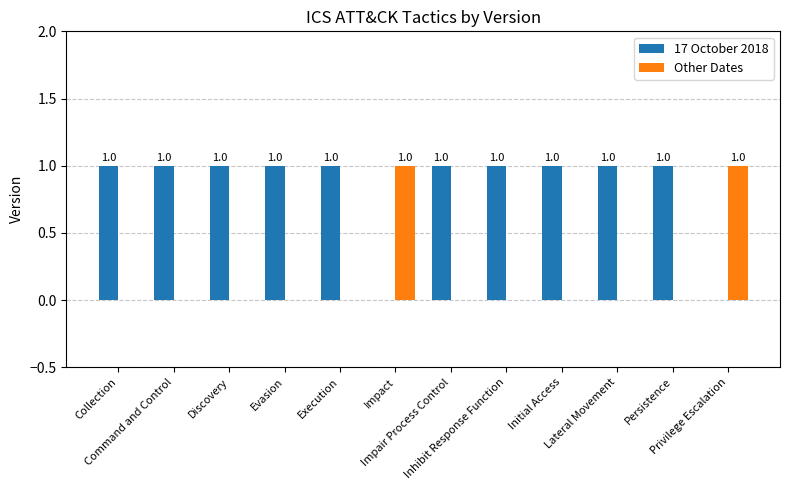

Reading right to left, list all the values displayed in this chart.

17 October 2018: Privilege Escalation=0	Persistence=1	Lateral Movement=1	Initial Access=1	Inhibit Response Function=1	Impair Process Control=1	Impact=0	Execution=1	Evasion=1	Discovery=1	Command and Control=1	Collection=1
Other Dates: Privilege Escalation=1	Persistence=0	Lateral Movement=0	Initial Access=0	Inhibit Response Function=0	Impair Process Control=0	Impact=1	Execution=0	Evasion=0	Discovery=0	Command and Control=0	Collection=0